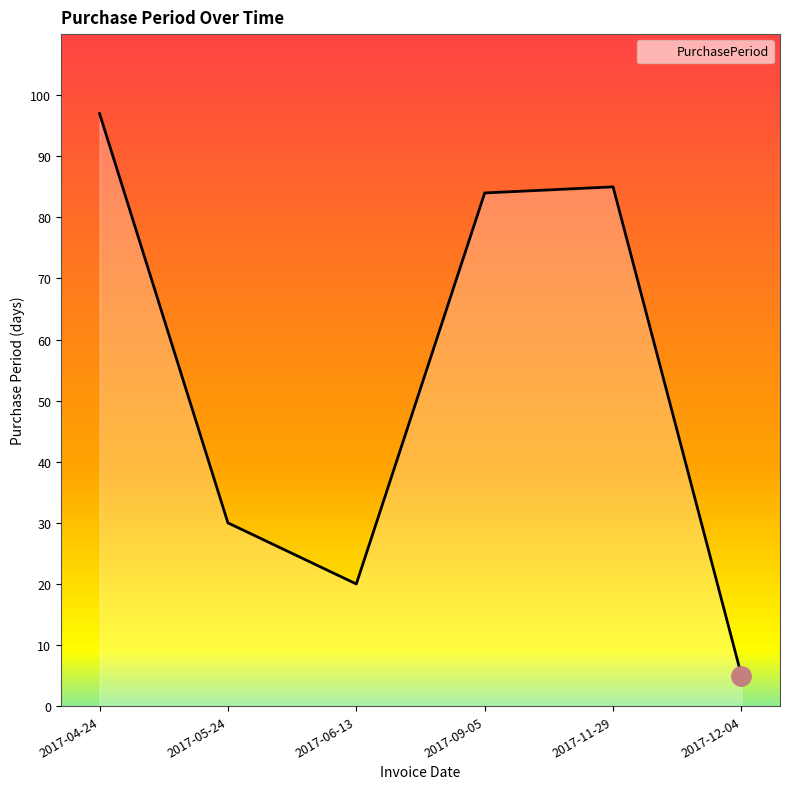

Is it true that the value at 2017-05-24 is 30?

True